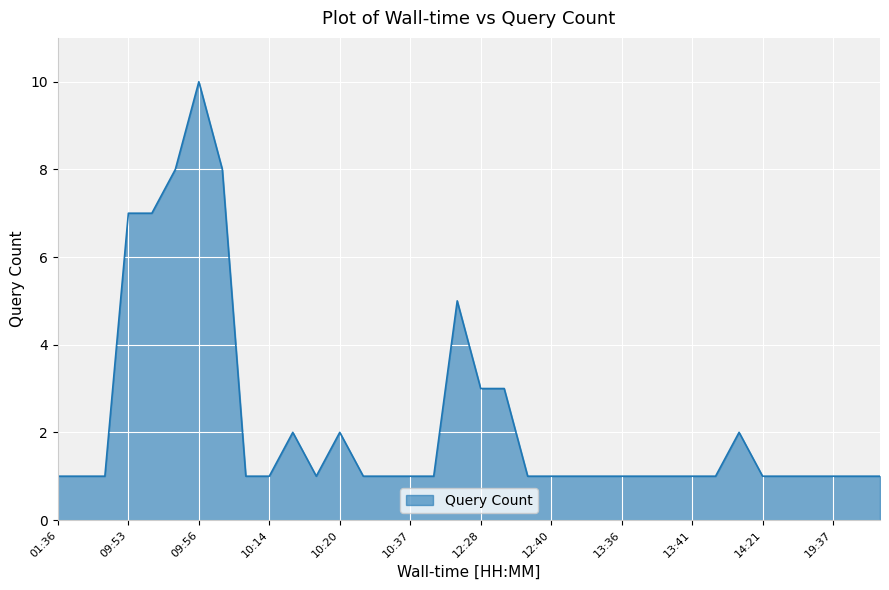

Does the chart display data point markers on the line(s)?

No